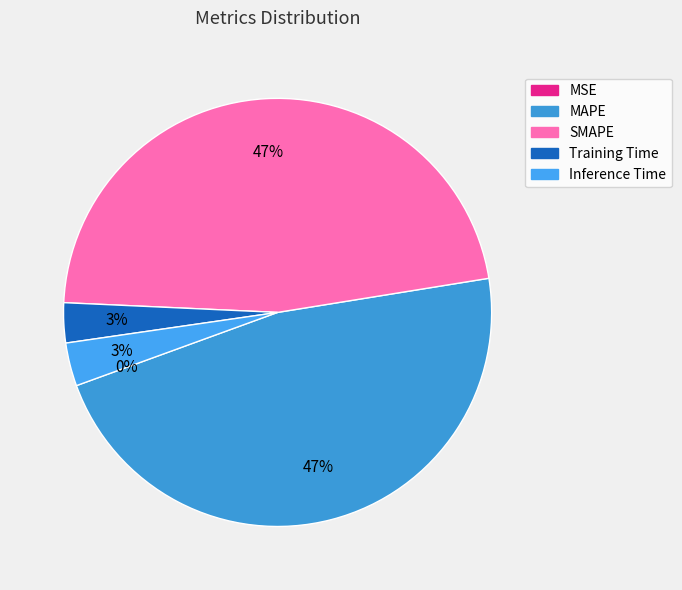

Rank the categories by value from highest to lowest.

MAPE, SMAPE, Inference Time, Training Time, MSE